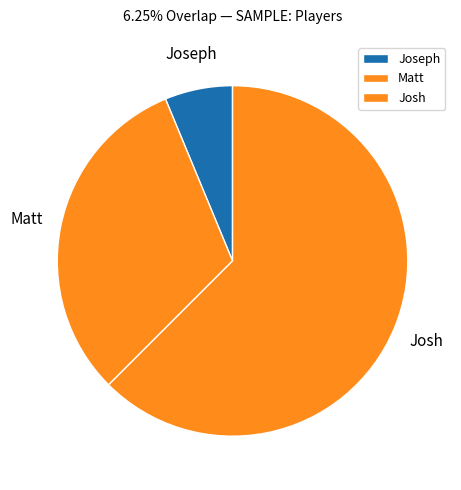

Rank the categories by value from lowest to highest.

Joseph, Matt, Josh